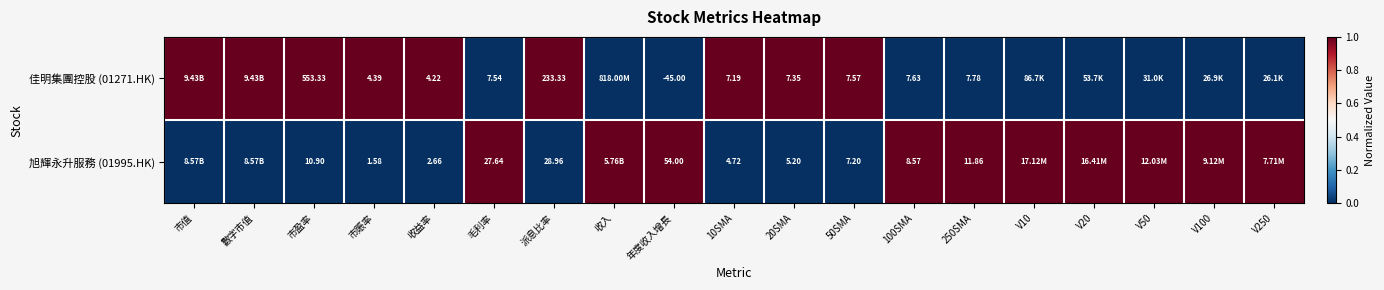

Rank the series at 50SMA from lowest to highest value.

旭輝永升服務 (01995.HK), 佳明集團控股 (01271.HK)